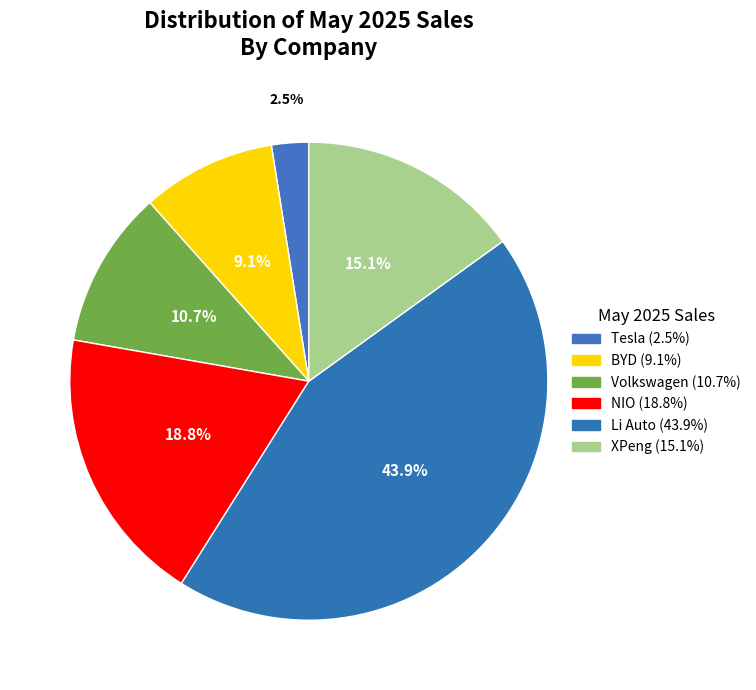

Is BYD the majority of the pie?

No